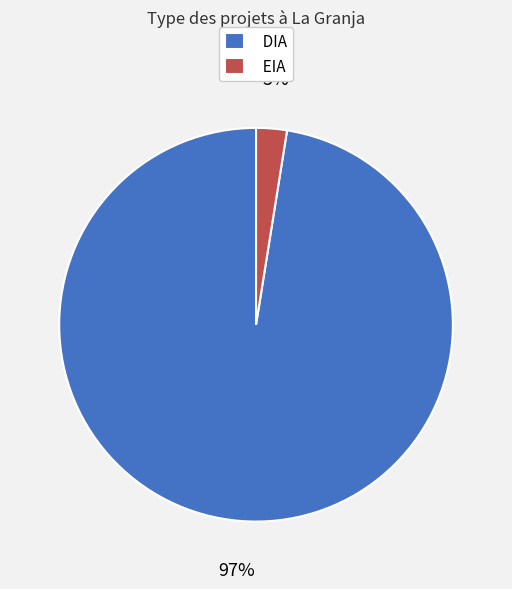

Is it true that EIA is 3% of the pie?

True